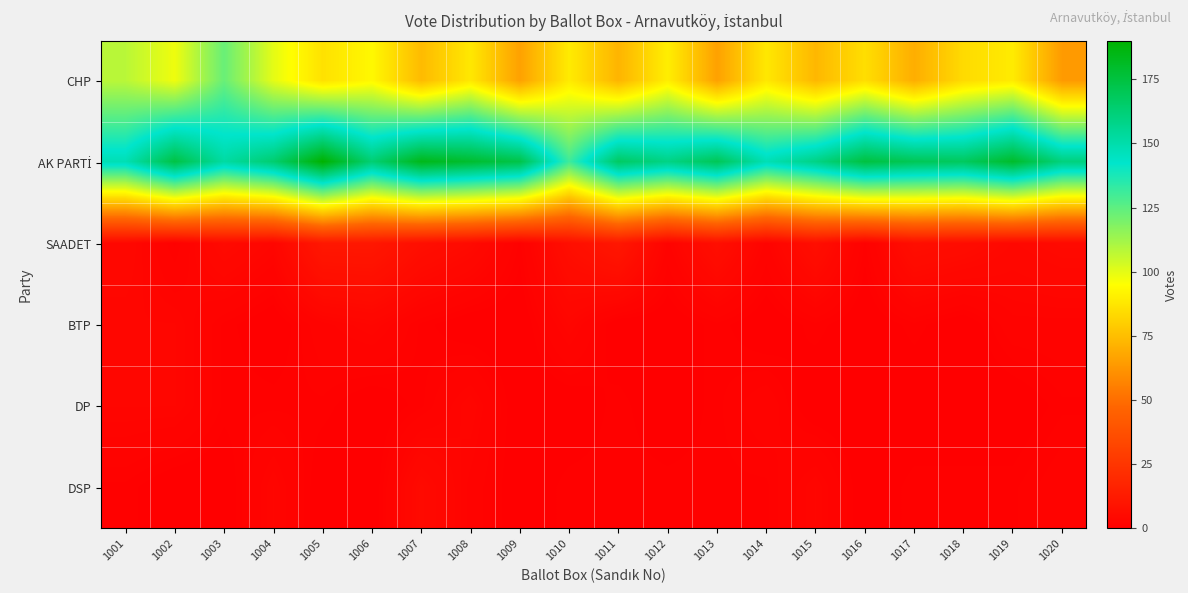

List the series in order of their peak value, highest first.

AK PARTİ, CHP, SAADET, DSP, BTP, DP